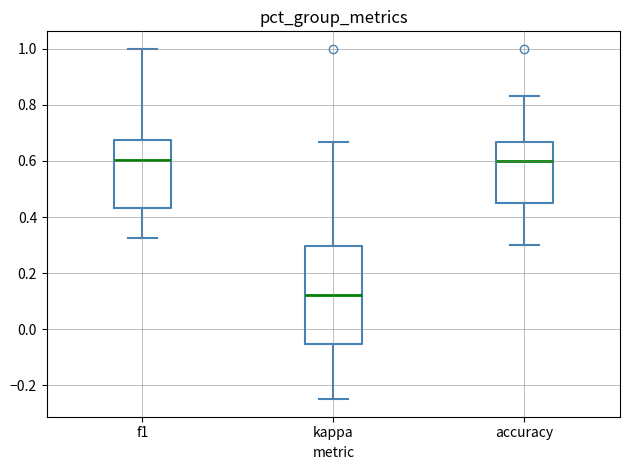

Reading left to right, read every box against the y-axis: the position of its median line, the range the box covers, and the ends of its whiskers. The values are not printed on the chart, so give them approximately, as read against the axis.

f1: median 0.60, box 0.44 to 0.68, whiskers 0.32 to 1.00
kappa: median 0.12, box -0.06 to 0.30, whiskers -0.24 to 0.66
accuracy: median 0.60, box 0.46 to 0.66, whiskers 0.30 to 0.84